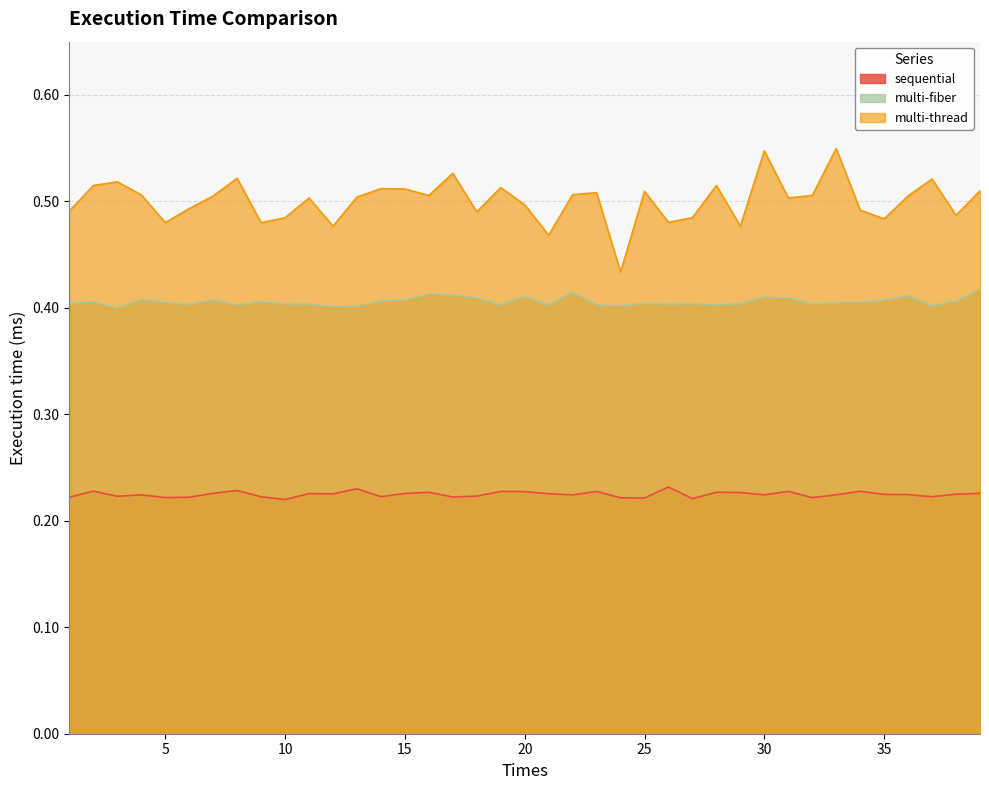

Which category has the lowest value in the multi-thread series?

24